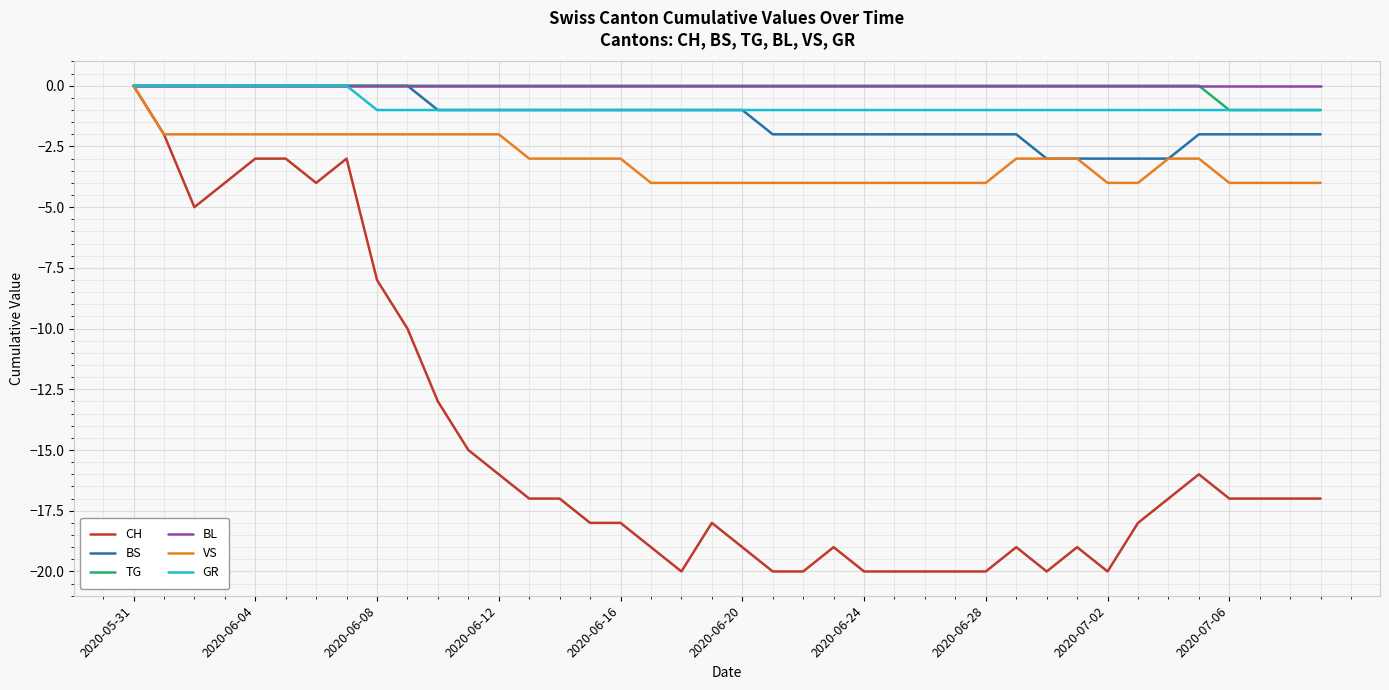

What is the minimum value for CH?

-20